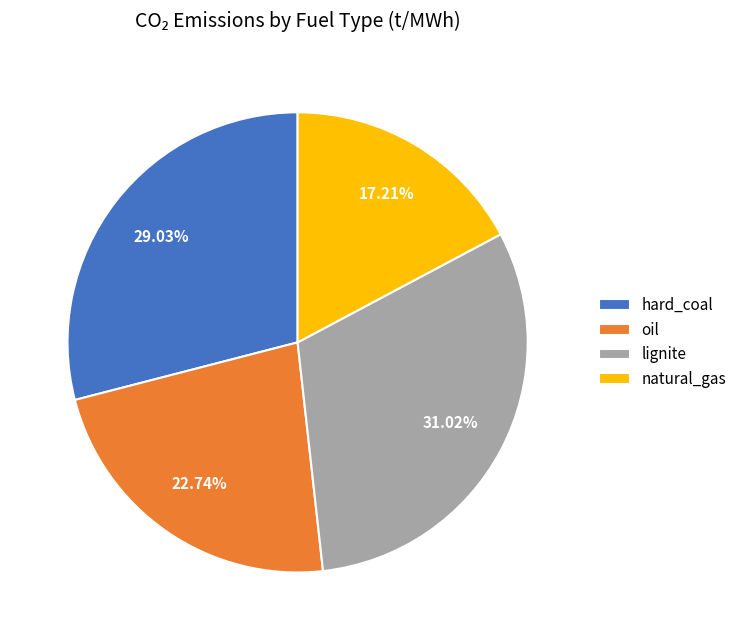

To the nearest percent, what portion does oil represent?

23%